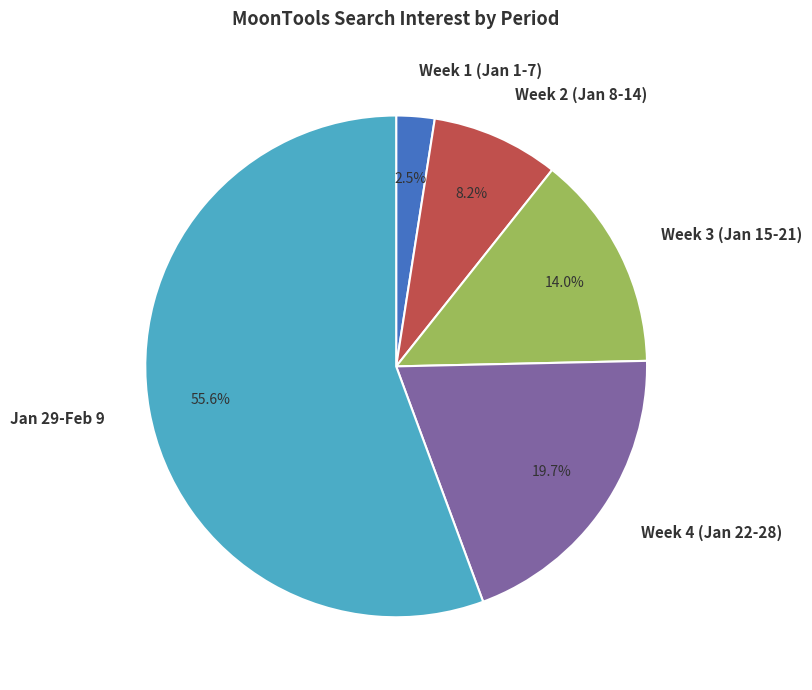

How much of the chart is everything except Week 1 (Jan 1-7)?

97.5%